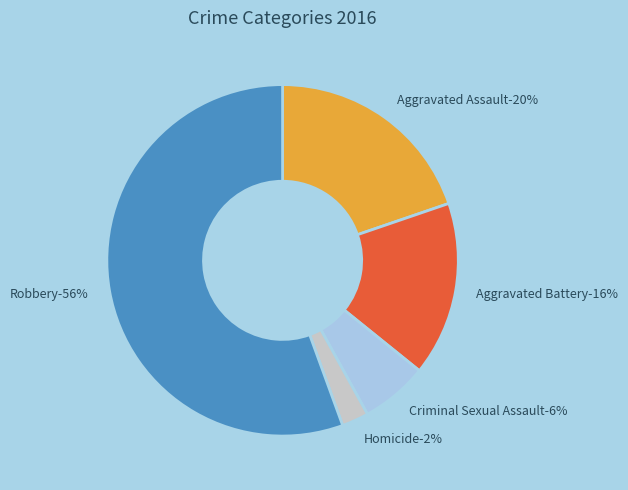

To the nearest percent, what portion does Aggravated Assault represent?

20%